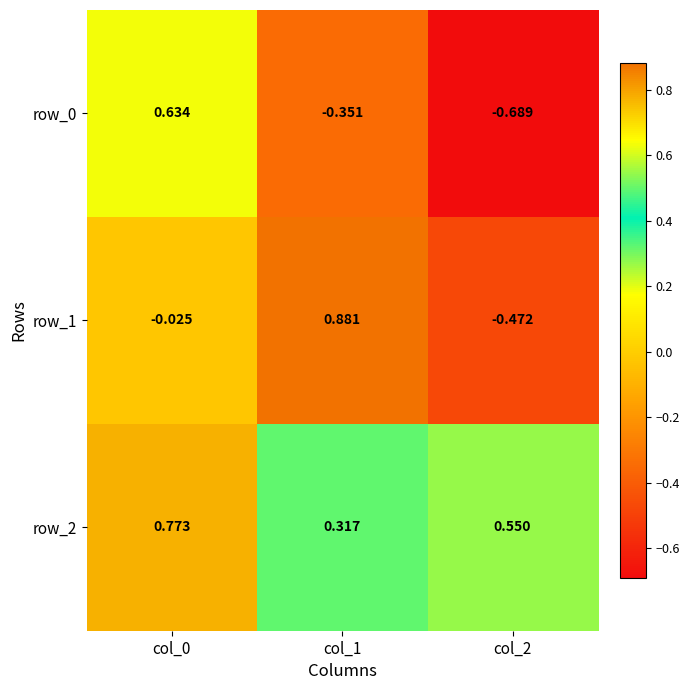

At how many categories does at least one series exceed 0?

3